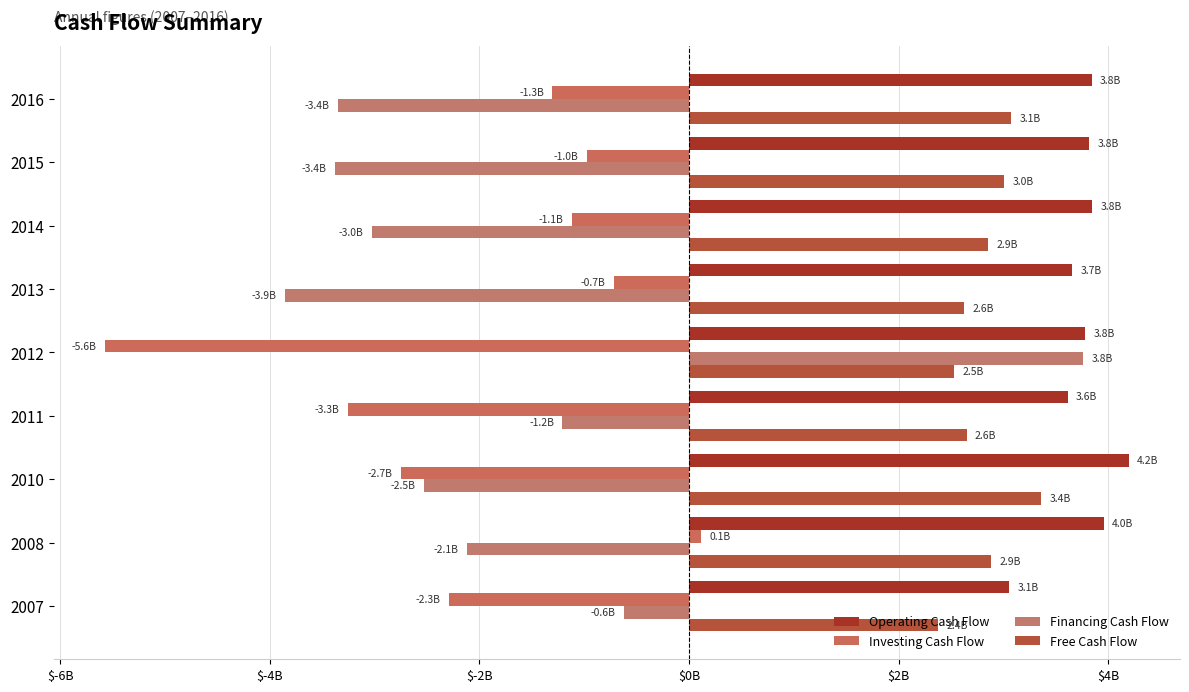

Does the chart contain stacked bars?

No